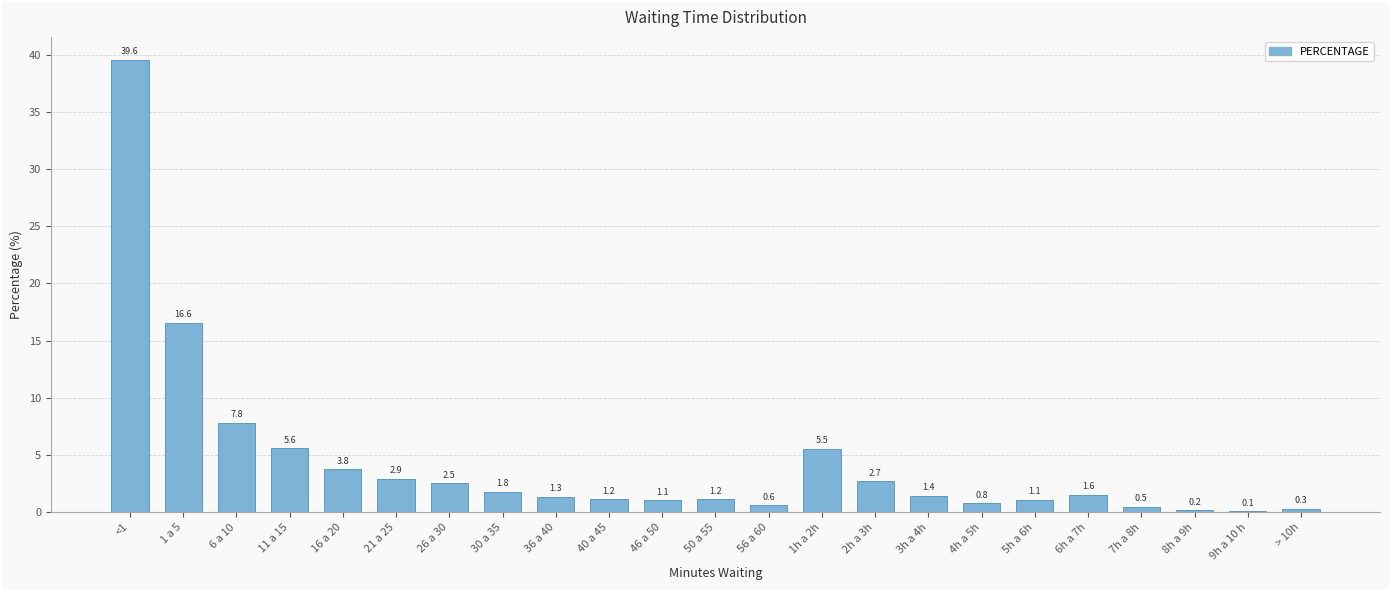

Which label corresponds to the largest value in the chart?

<1